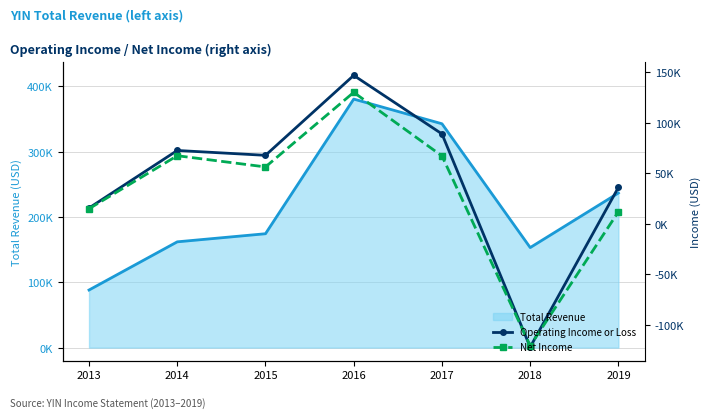

True or false: Operating Income or Loss and Net Income intersect in this chart.

True